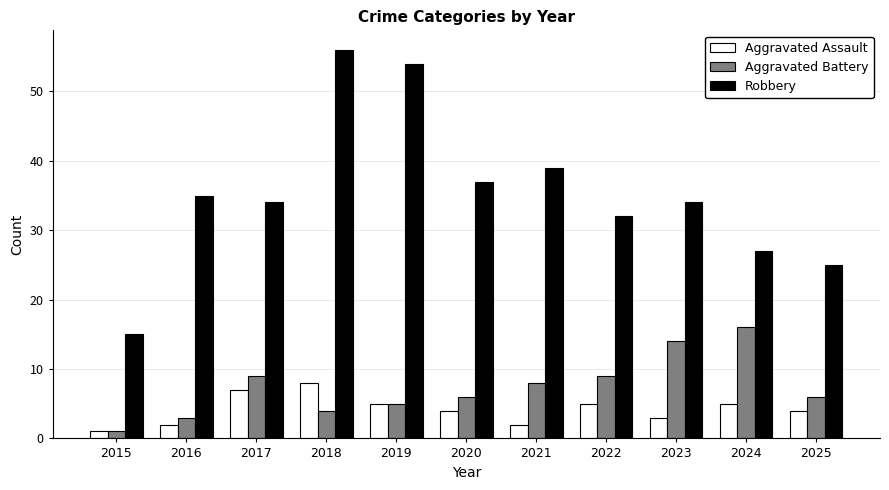

What is the smallest value displayed?

1